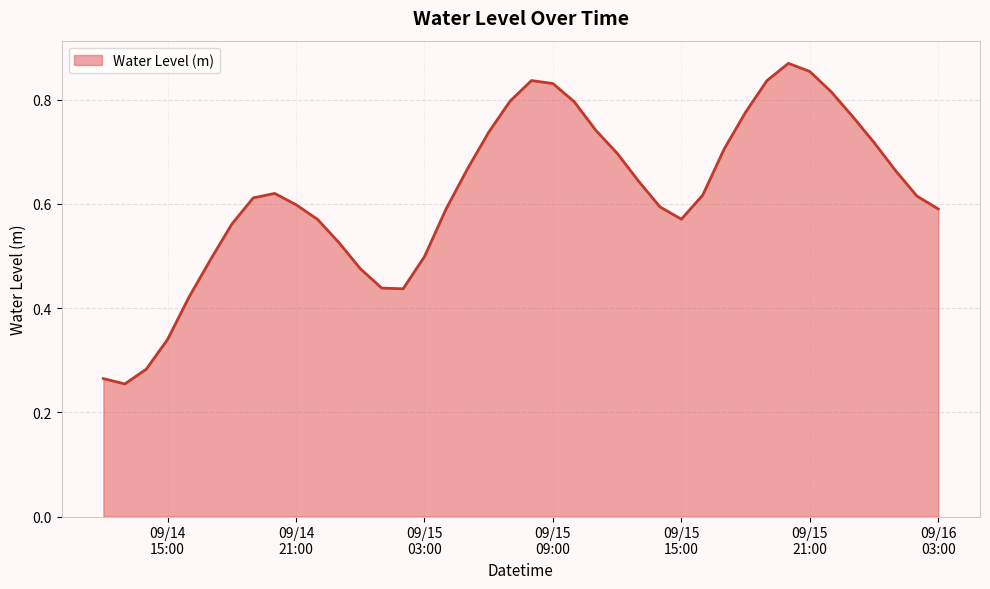

Is this an area chart (filled region under the line)?

Yes